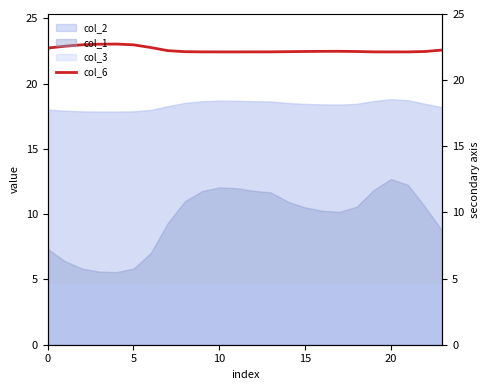

What is the ratio of the value at 17 to the value at 14?

1.0